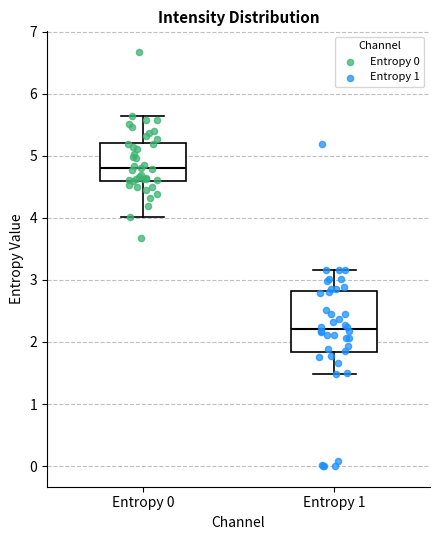

Reading left to right, transcribe this box plot: for each box, give where its median line is, the range the box spans, and where its two whiskers end, as read against the y-axis. The values are not printed on the chart, so give them approximately, as read against the axis.

Entropy 0: median 4.8, box 4.6 to 5.2, whiskers 4.0 to 5.7
Entropy 1: median 2.2, box 1.8 to 2.8, whiskers 1.5 to 3.2